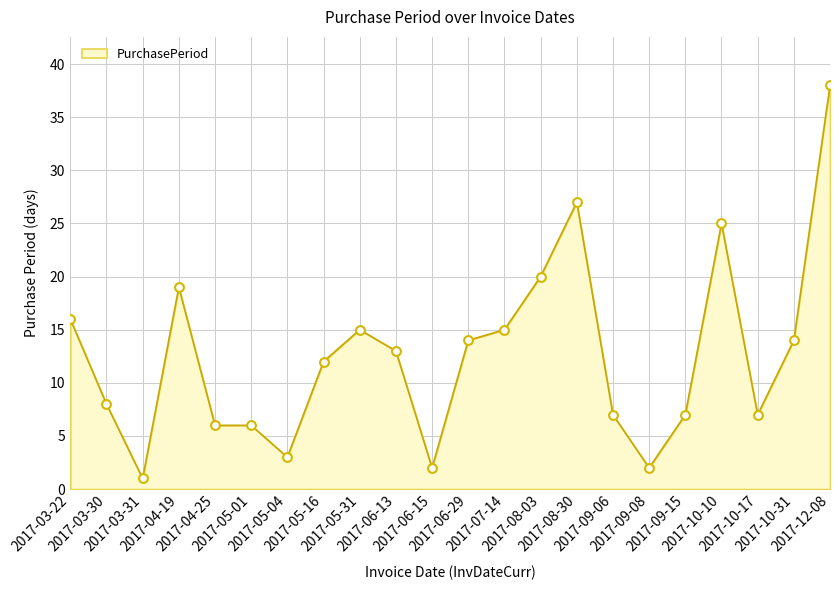

What is the ratio of the value at 2017-05-04 to the value at 2017-10-10?

0.1